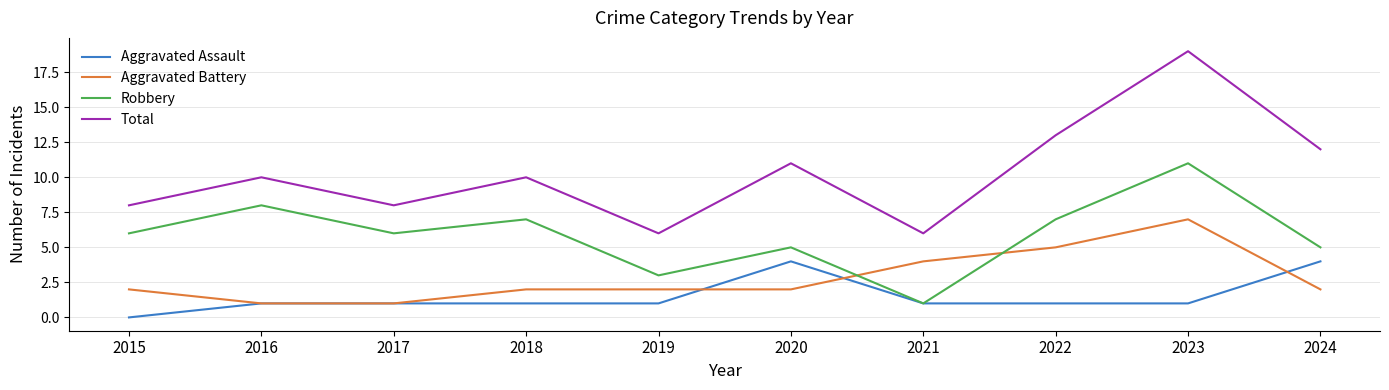

Is the value of Robbery at 2021 greater than the value of Aggravated Battery at 2020?

No